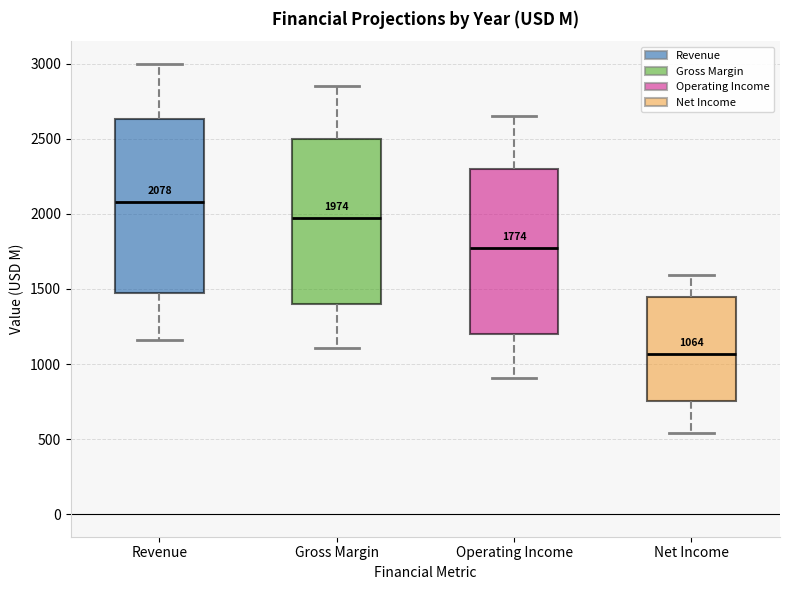

Comparing the boxes themselves (not the whiskers), which one is the tallest?

Revenue